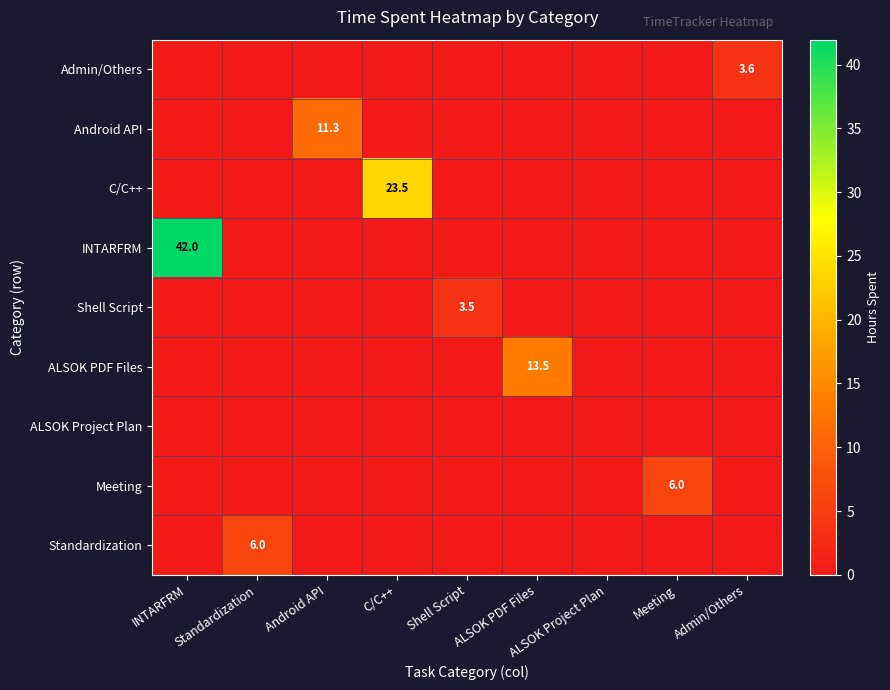

True or false: Shell Script has a value of 0.0 at ALSOK PDF Files.

True